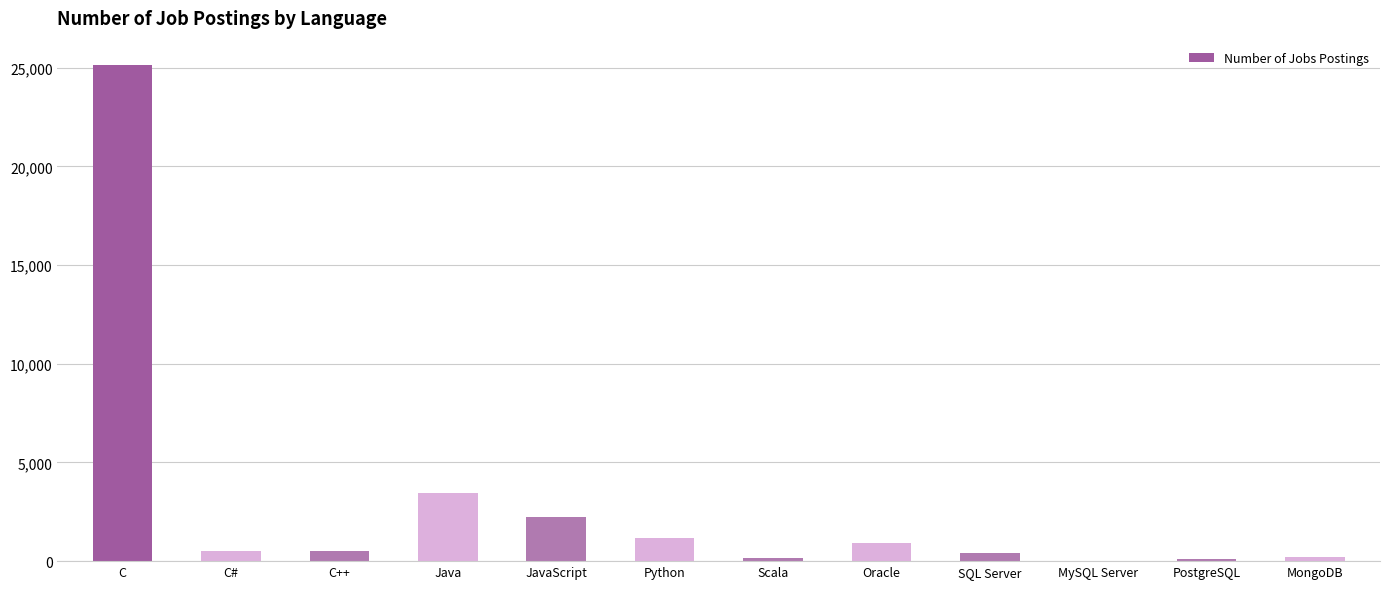

Is it true that the value at C is 25114?

True